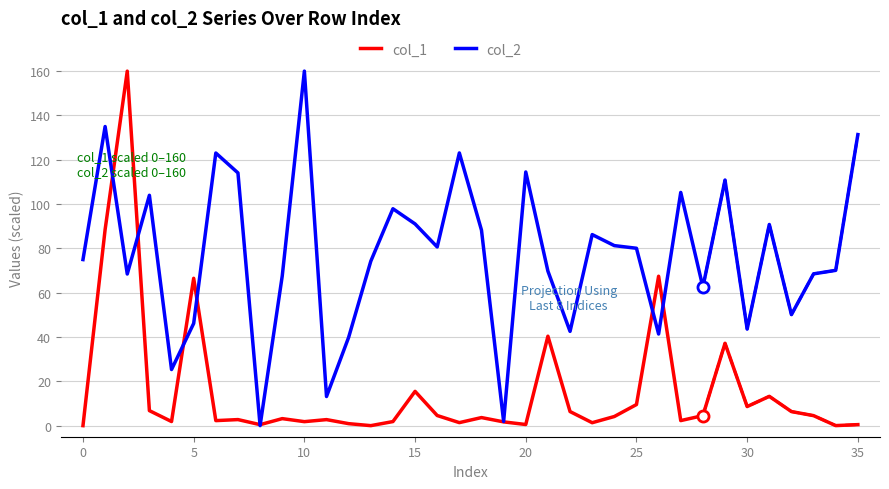

List the series in order of their overall mean, highest first.

col_2, col_1